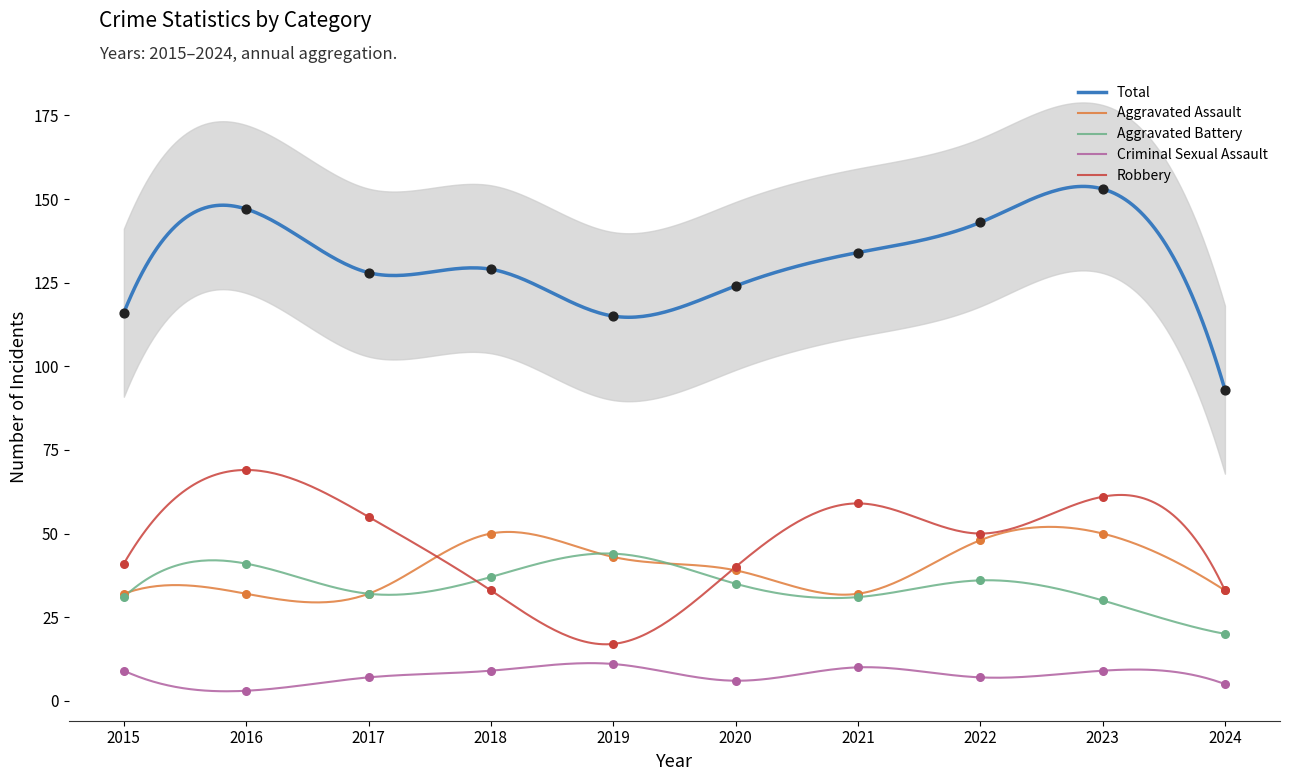

At how many categories does at least one series exceed 10?

10